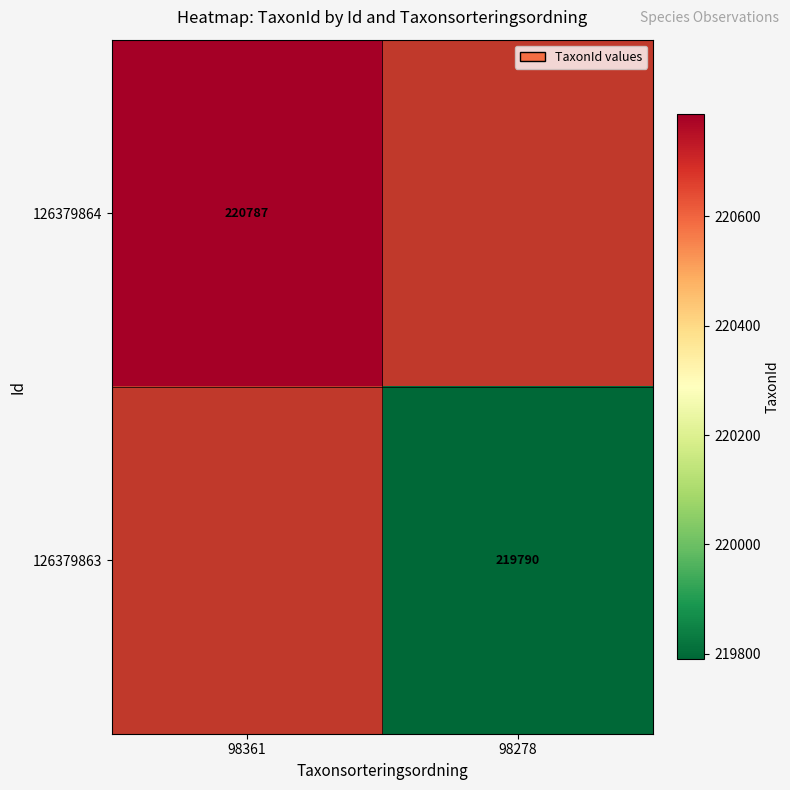

True or false: 126379864 has a value of 54186.1 at 98361.

False